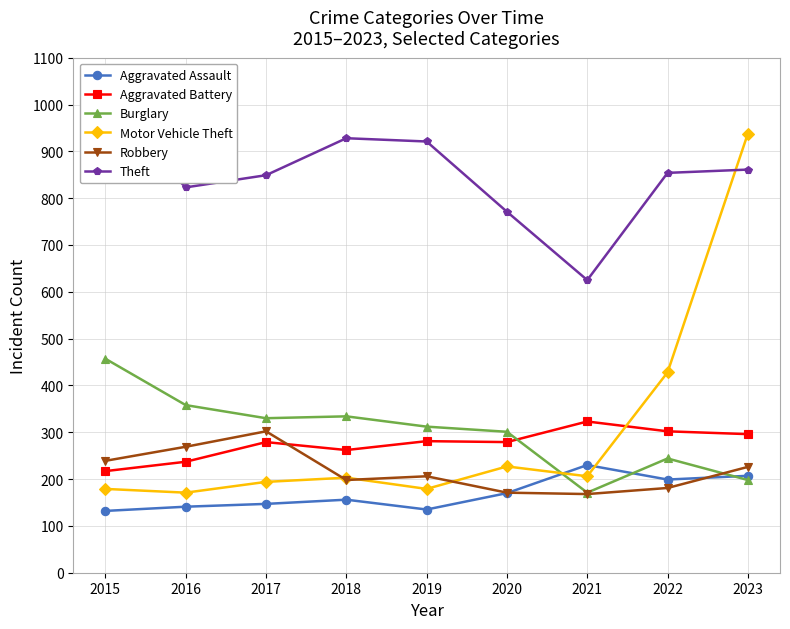

Is the value of Theft at 2015 greater than the value of Motor Vehicle Theft at 2015?

Yes